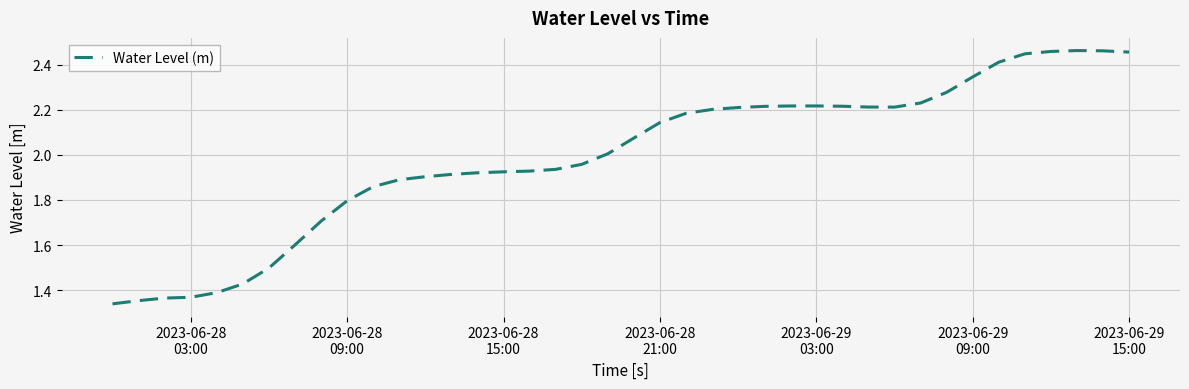

What is the difference between the maximum and minimum values?

1.1